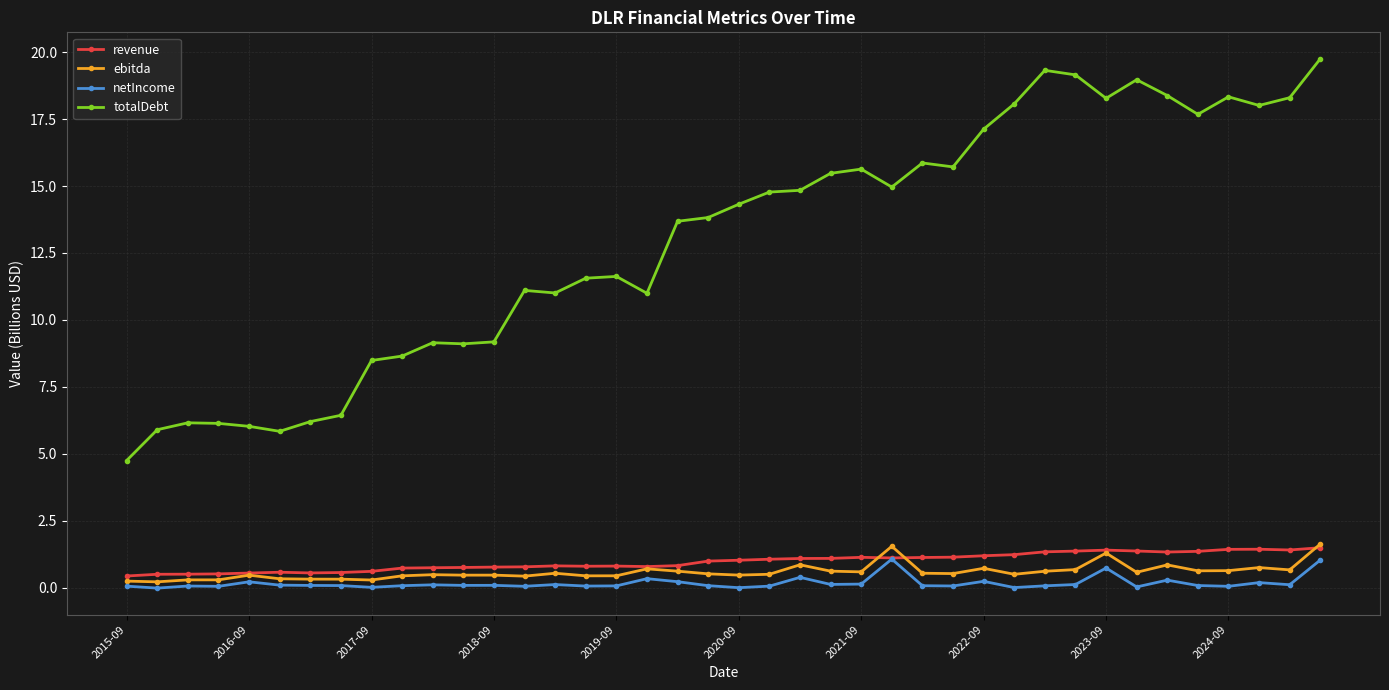

What is the maximum value shown in the chart?

19.8